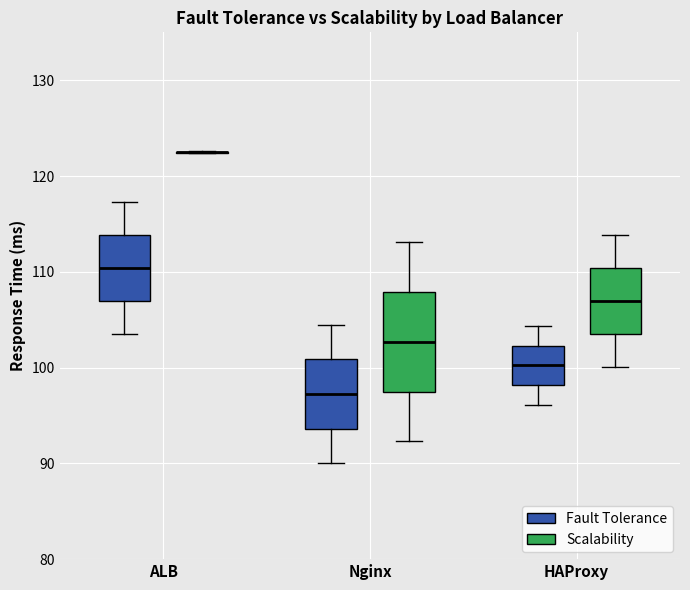

Reading left to right, transcribe this box plot: for each box, give where its median line is, the range the box spans, and where its two whiskers end, as read against the y-axis. The values are not printed on the chart, so give them approximately, as read against the axis.

ALB (Fault Tolerance): median 110, box 107 to 114, whiskers 103 to 117
ALB (Scalability): box collapsed to a line at 122, whiskers 122 to 123
Nginx (Fault Tolerance): median 97, box 94 to 101, whiskers 90 to 104
Nginx (Scalability): median 103, box 97 to 108, whiskers 92 to 113
HAProxy (Fault Tolerance): median 100, box 98 to 102, whiskers 96 to 104
HAProxy (Scalability): median 107, box 104 to 110, whiskers 100 to 114